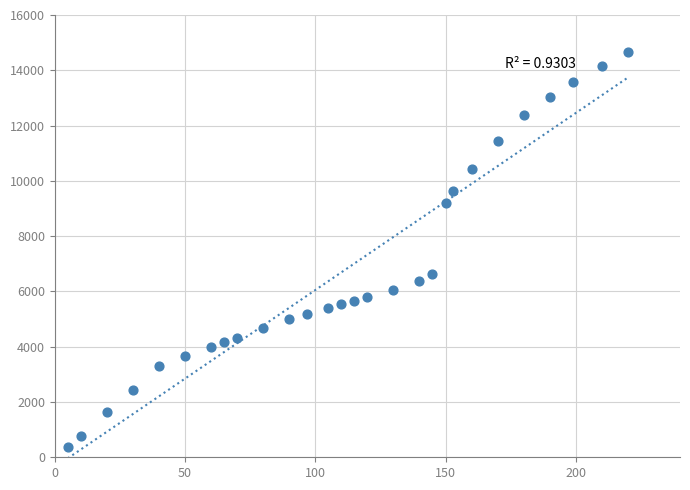

What Y value in the scatter plot is closest to 7512?

6645